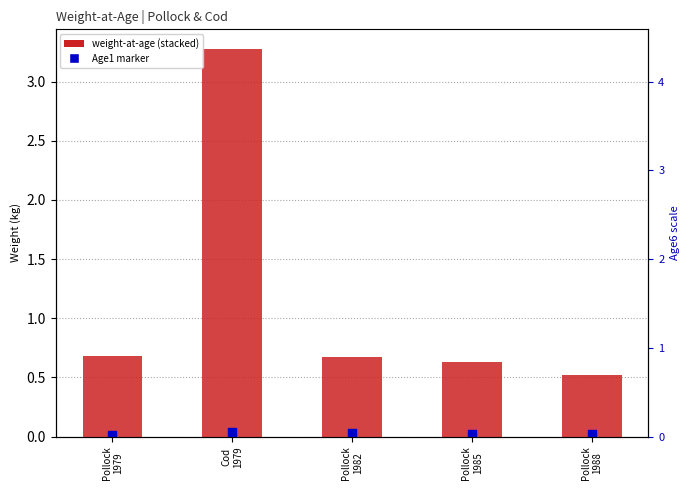

Is the value of Age5 at Pollock 1982 greater than the value of Age2 at Cod 1979?

No